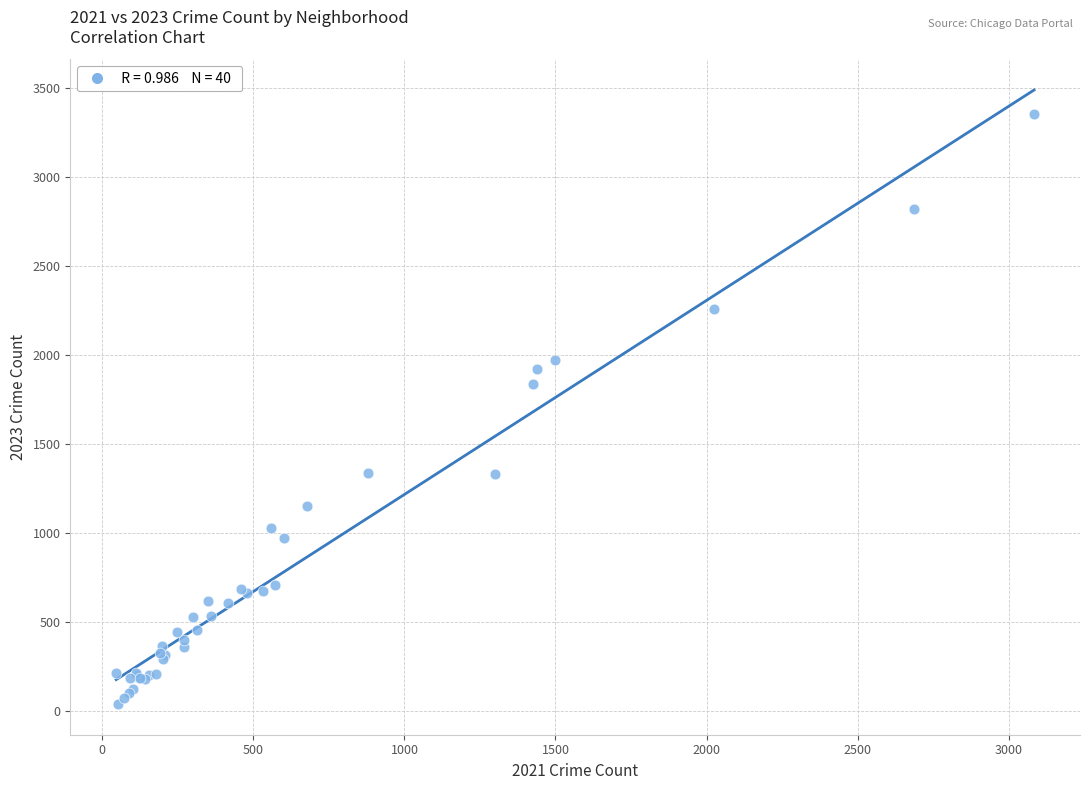

What Y value in the scatter plot is closest to 1696?

1840